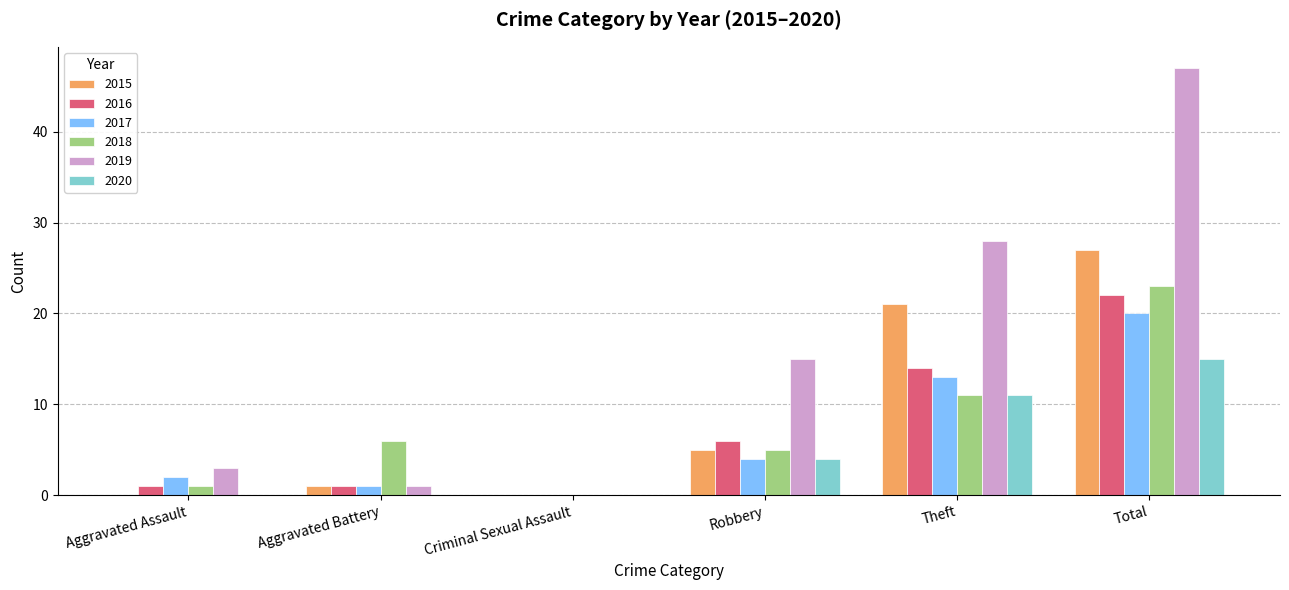

Which series has the largest total across all categories?

2019